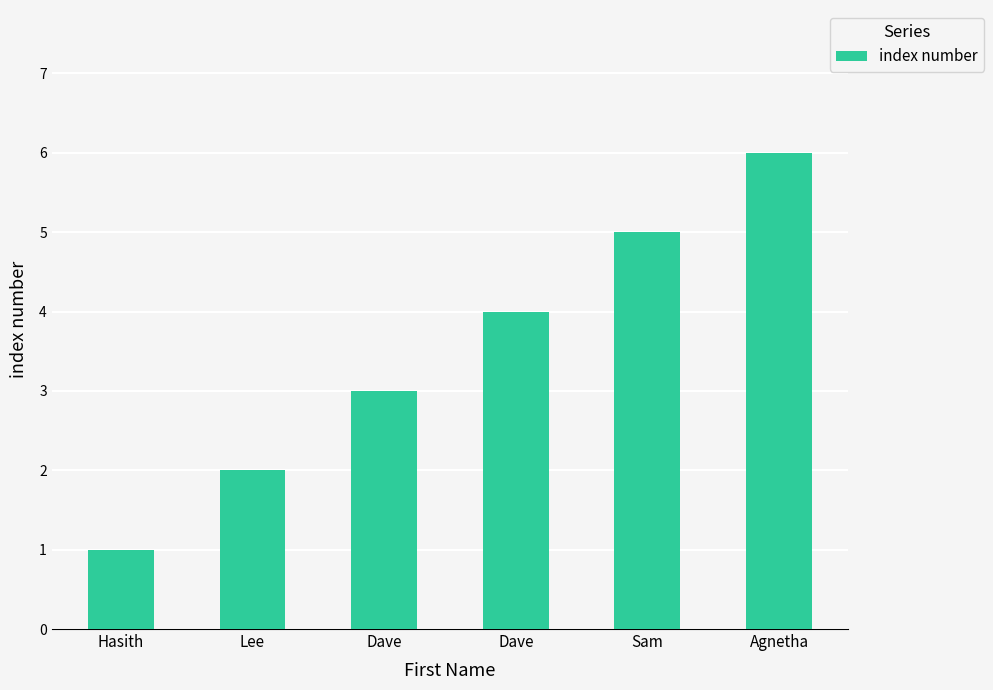

How many series are shown in this chart?

1